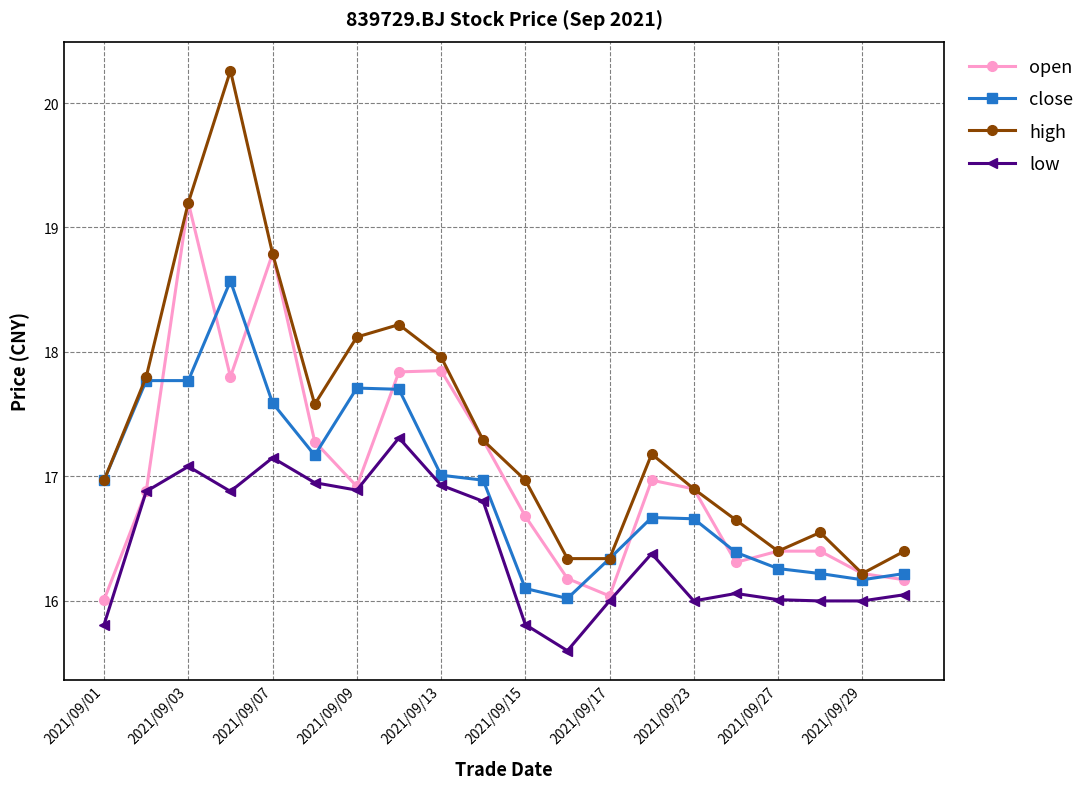

What are all the series names shown in the legend?

open, close, high, low